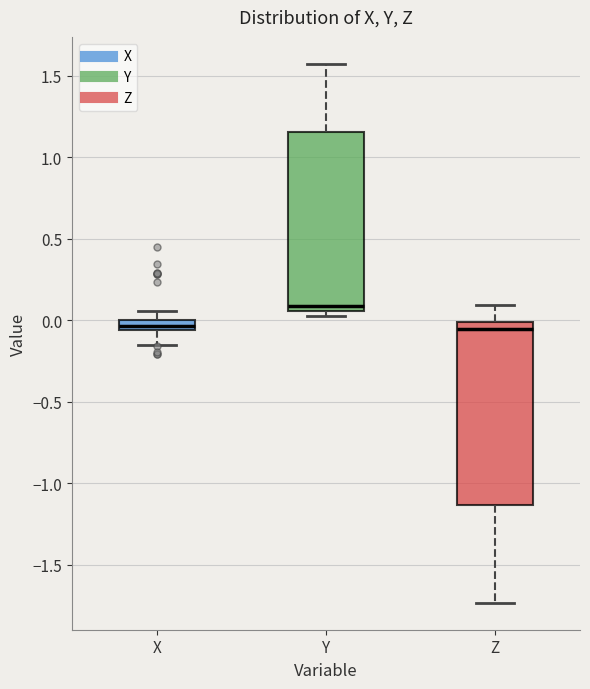

Which box has the highest median line?

Y